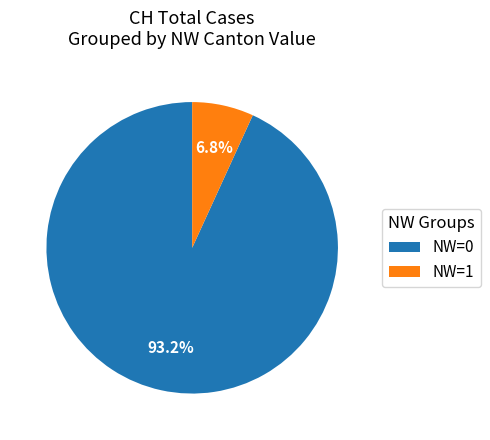

How many segments does this pie chart have?

2